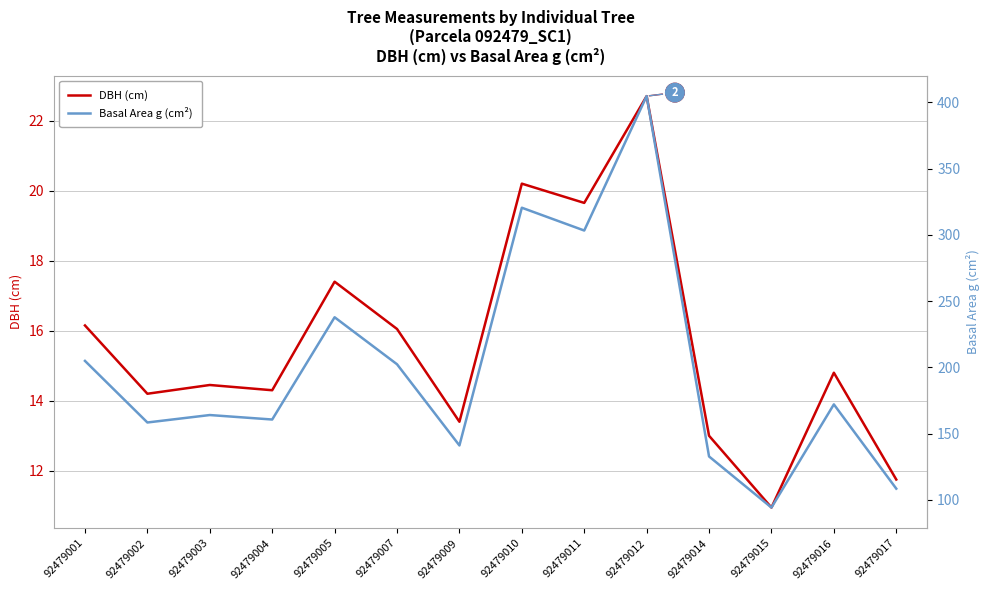

How many values in the DBH (cm) series exceed 14?

10